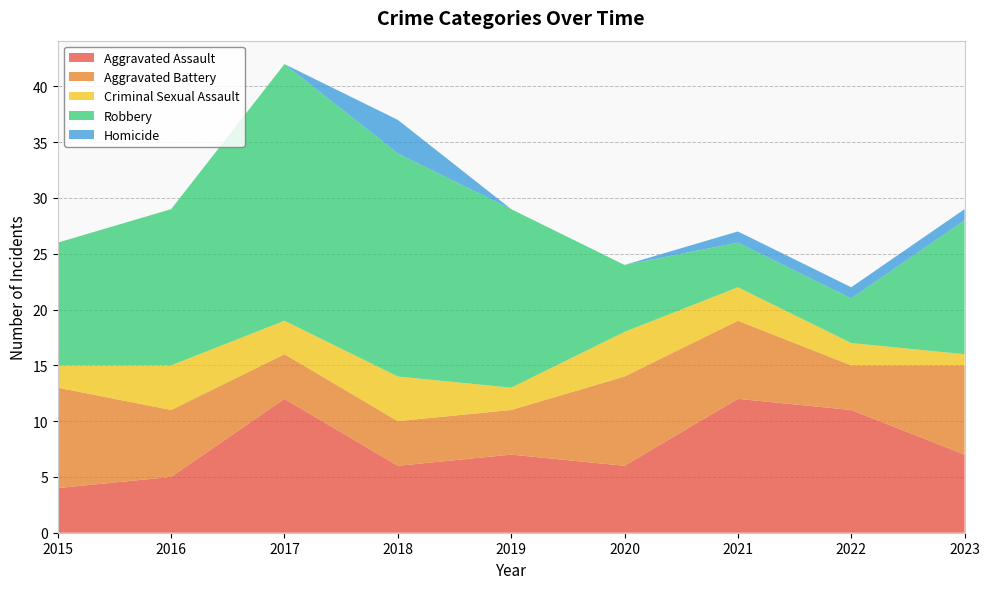

Reading left to right, extract all data points from this chart.

Aggravated Assault: 2015=4	2016=5	2017=12	2018=6	2019=7	2020=6	2021=12	2022=11	2023=7
Aggravated Battery: 2015=9	2016=6	2017=4	2018=4	2019=4	2020=8	2021=7	2022=4	2023=8
Criminal Sexual Assault: 2015=2	2016=4	2017=3	2018=4	2019=2	2020=4	2021=3	2022=2	2023=1
Robbery: 2015=11	2016=14	2017=23	2018=20	2019=16	2020=6	2021=4	2022=4	2023=12
Homicide: 2015=0	2016=0	2017=0	2018=3	2019=0	2020=0	2021=1	2022=1	2023=1